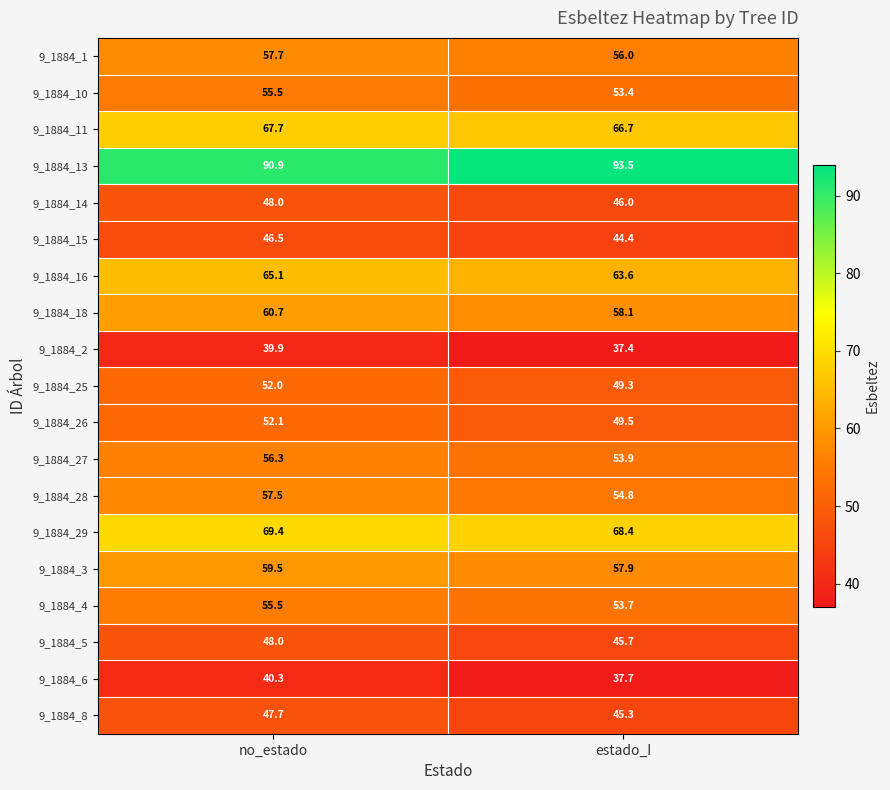

At which category does the chart reach its minimum across all series?

estado_I